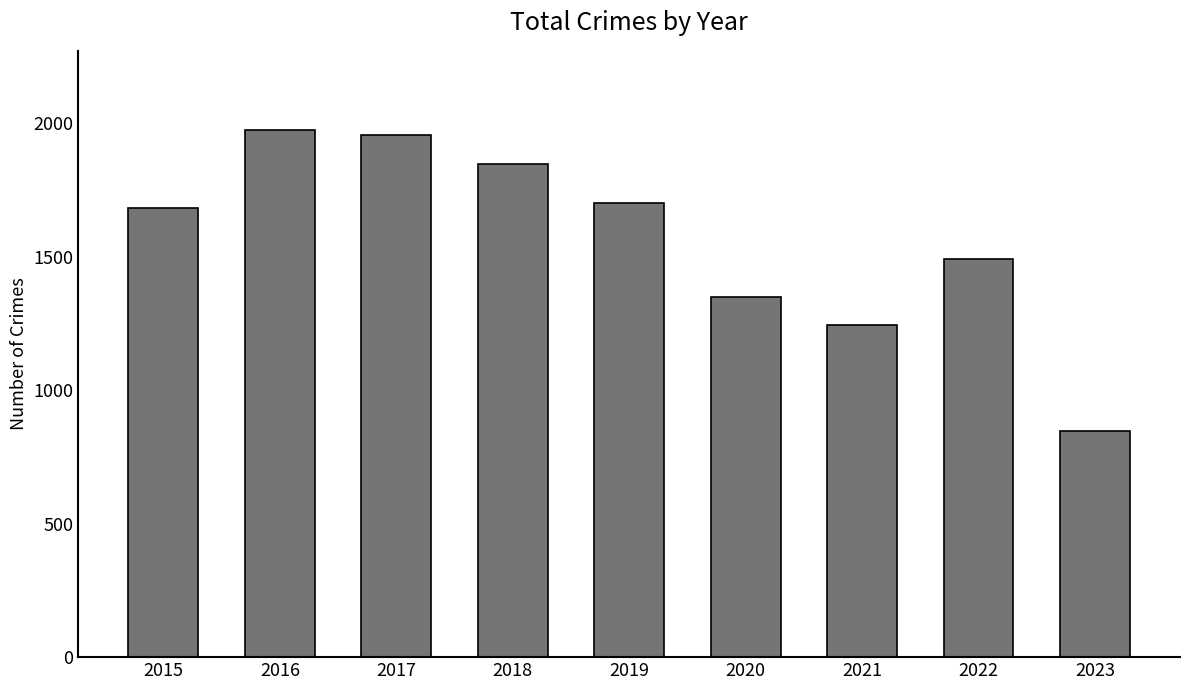

True or false: the data shows 1957 at 2017.

True